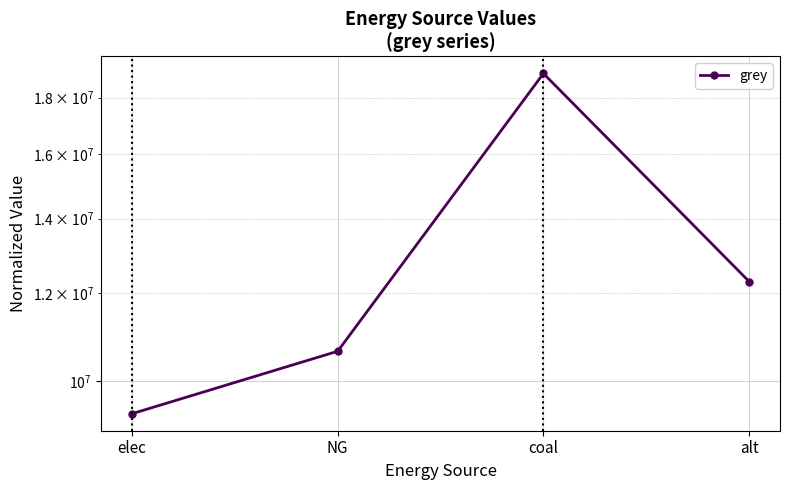

Read the value at alt.

12288253.3